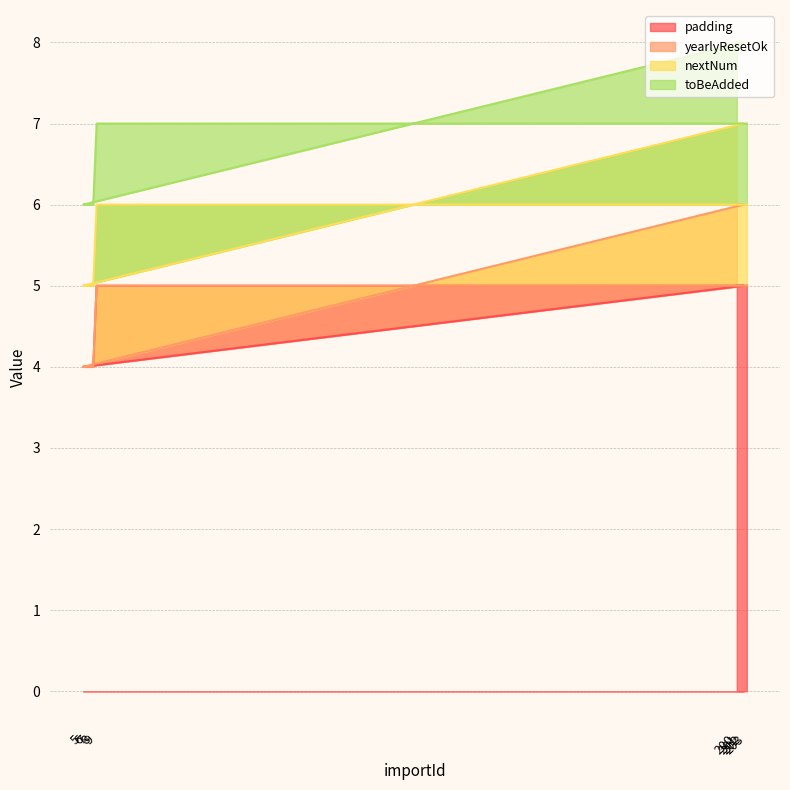

The value of padding at 8 is 4. True or false?

True